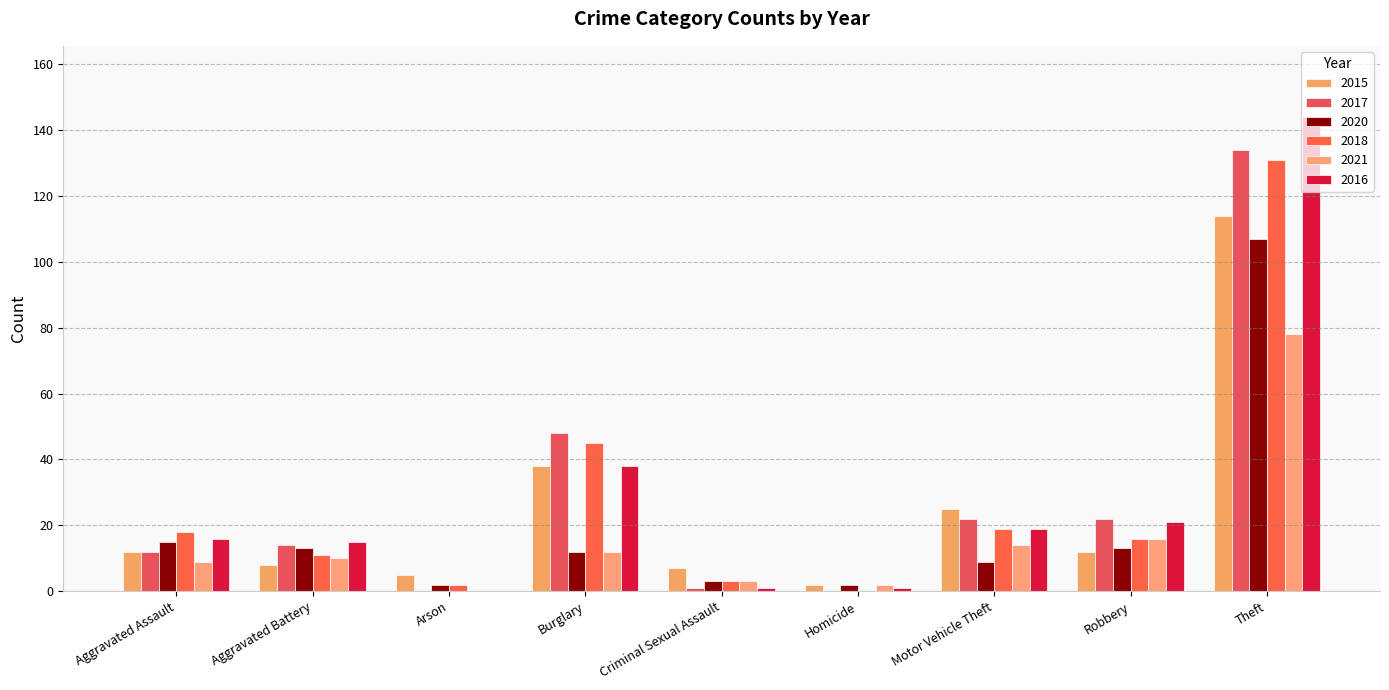

Which series has the largest total across all categories?

2016